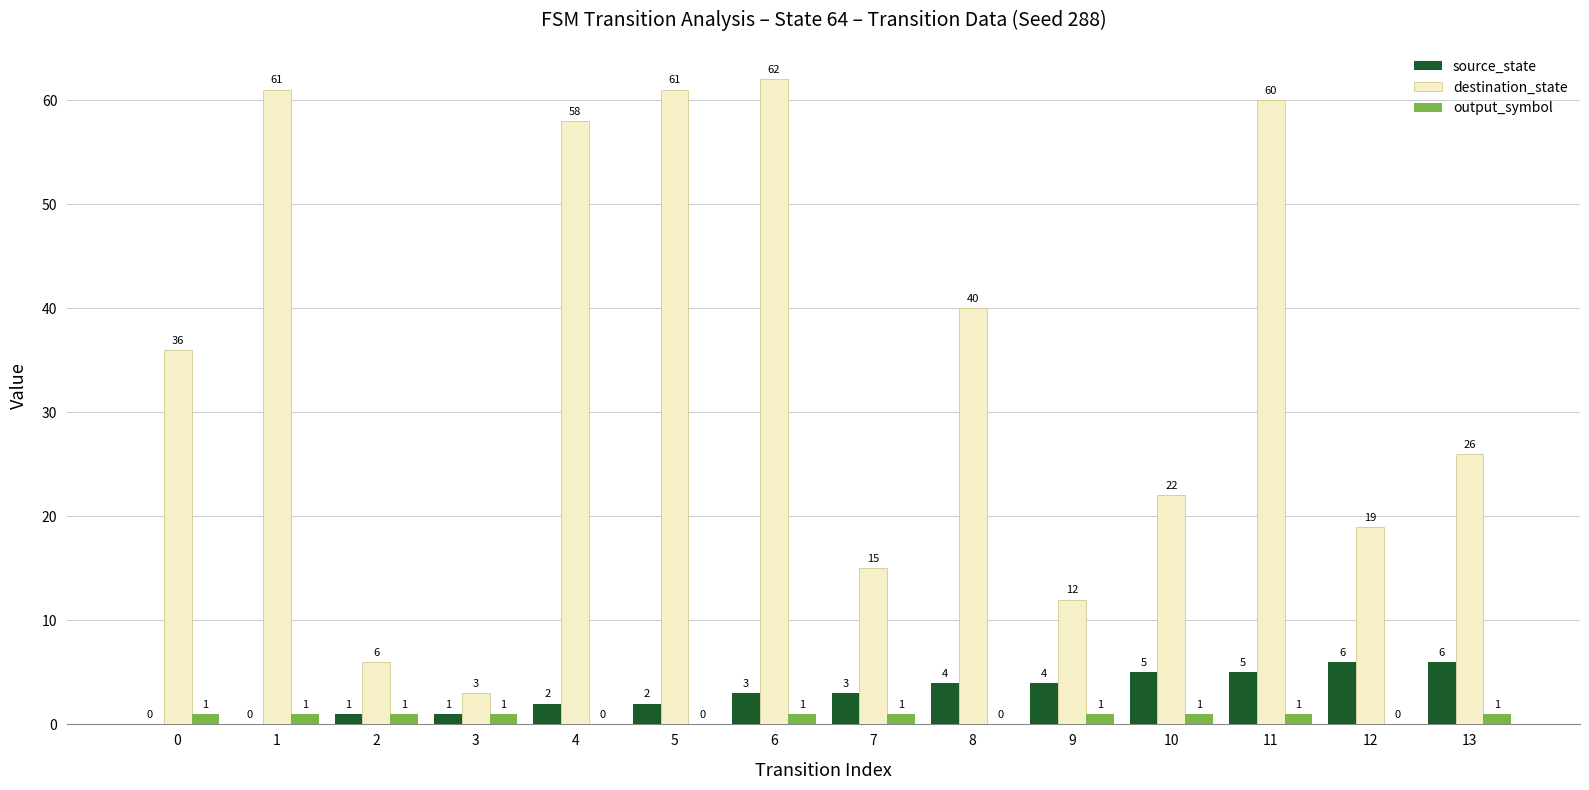

What are all the series names shown in the legend?

source_state, destination_state, output_symbol